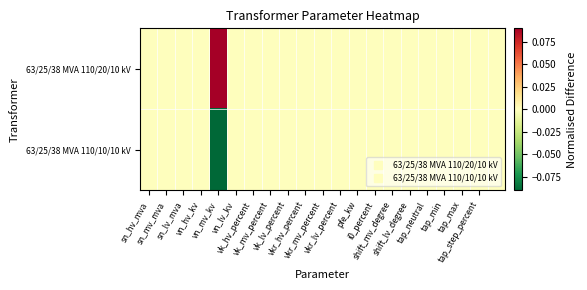

Which series has the largest range (max minus min)?

63/25/38 MVA 110/20/10 kV